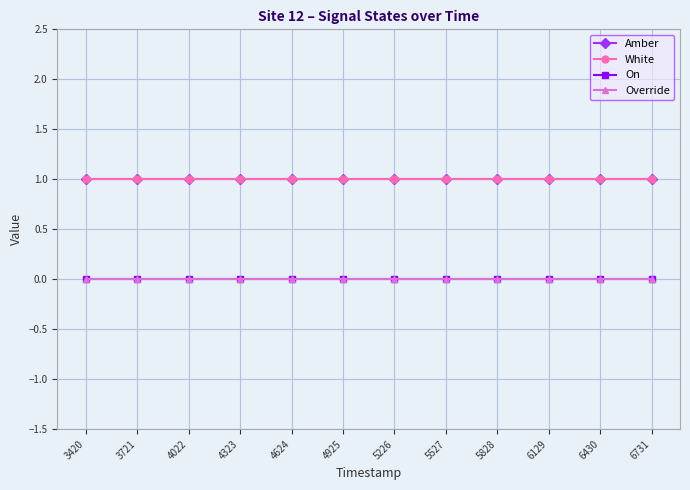

True or false: White and On cross at least once.

False